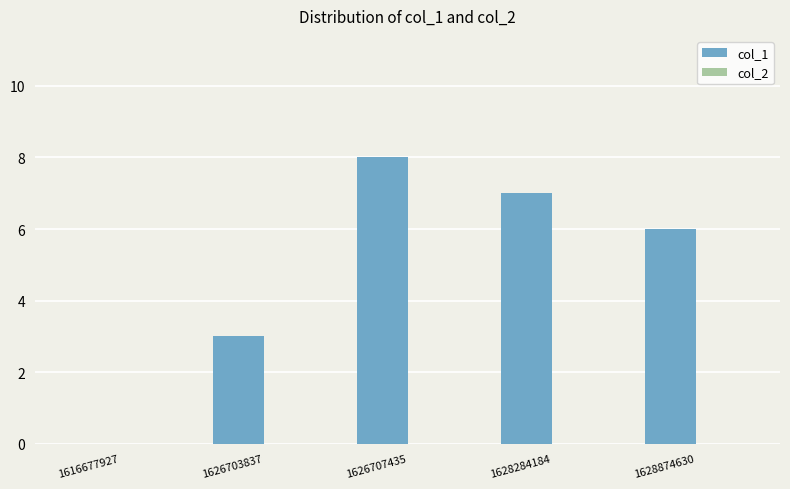

Count the number of data series in this chart.

1